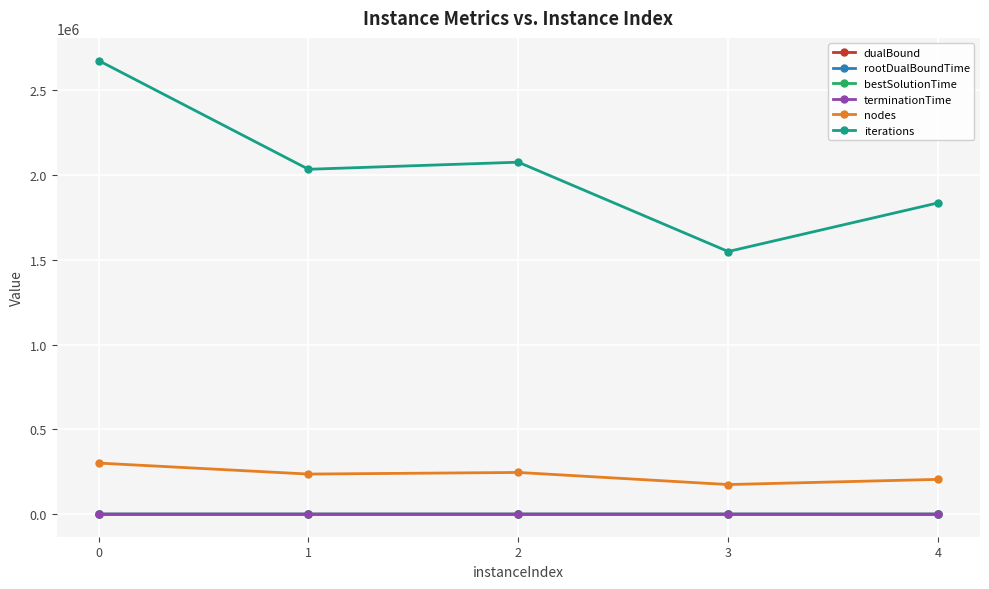

How many distinct data groups are displayed?

6